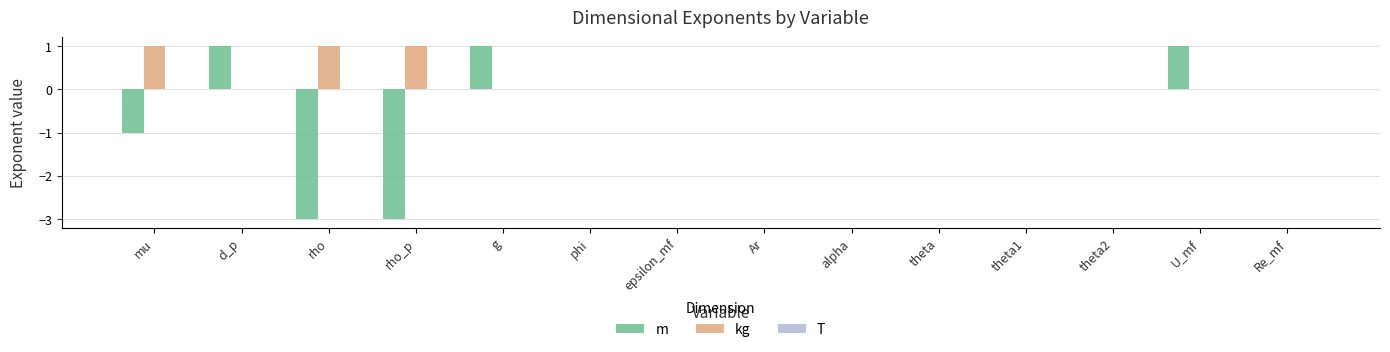

Which series changed the most between g and alpha?

m